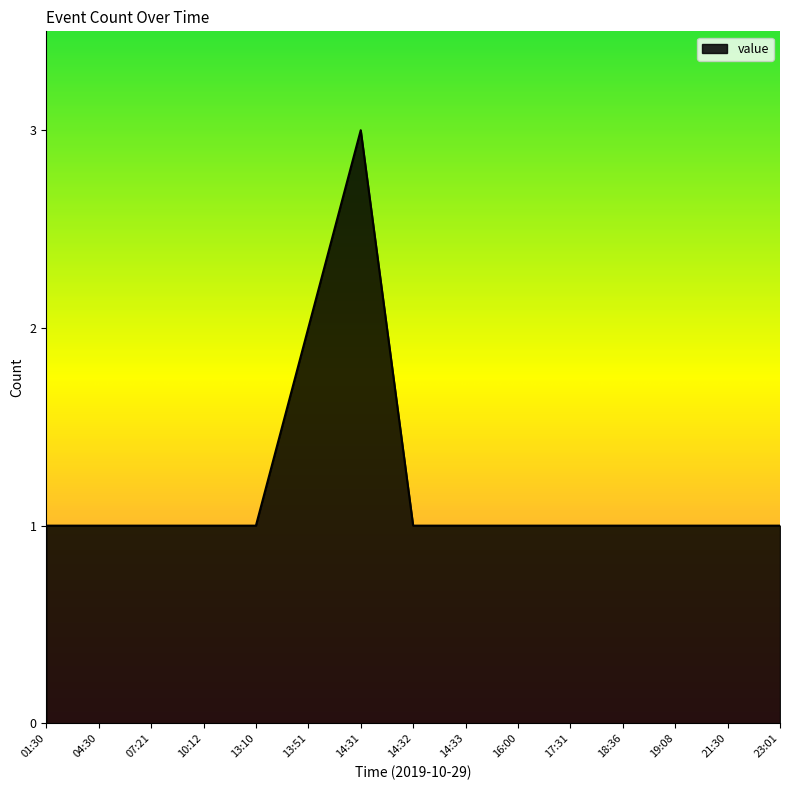

The value at 07:21 is 0. True or false?

False